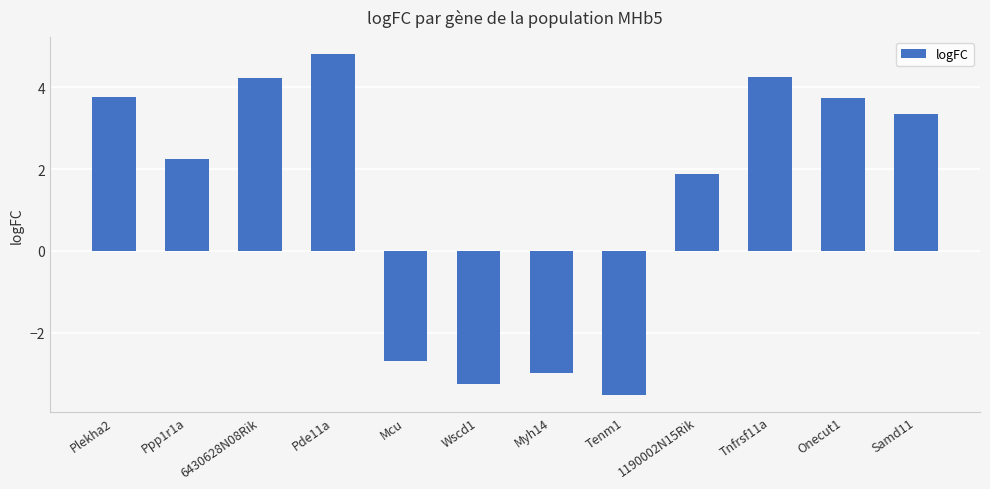

What is the value of the 10th bar from the left?

4.2